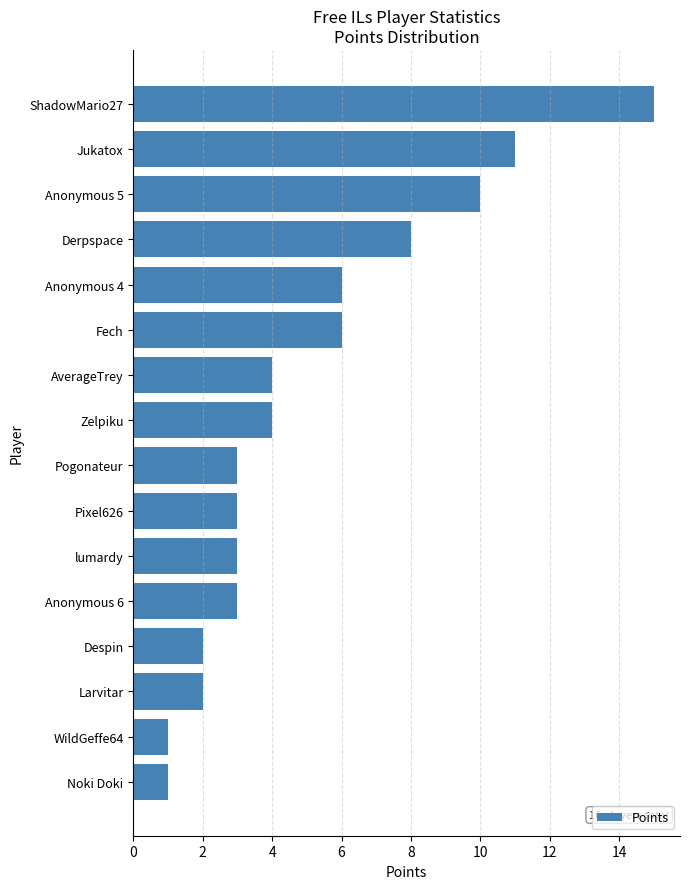

How many data points are less than 4?

8